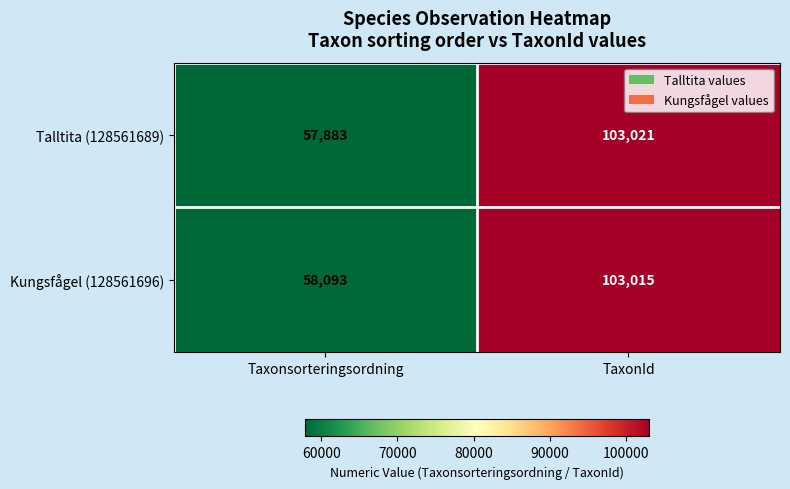

Between Taxonsorteringsordning and TaxonId, which series saw the biggest shift?

Talltita (128561689)